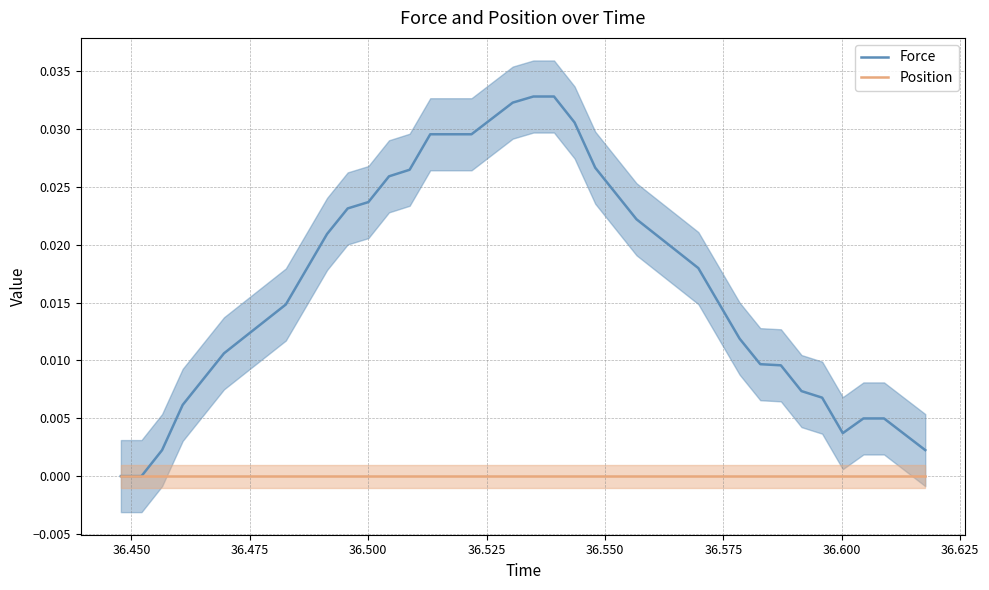

In Force, how many points are higher than both neighbors (excluding endpoints)?

1